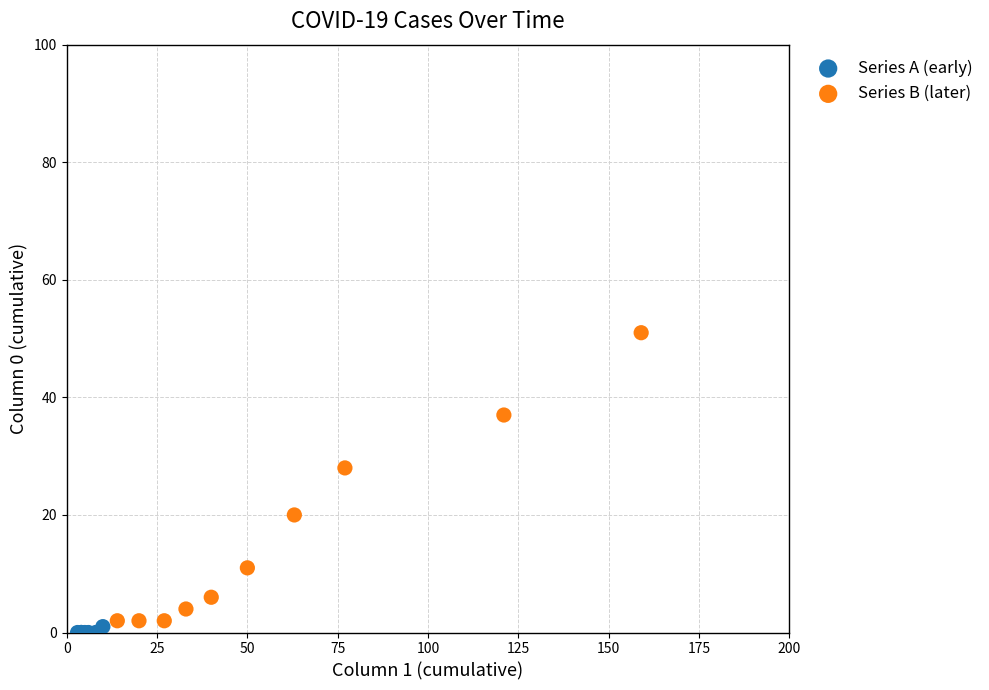

Which series reaches the maximum Y coordinate?

Series B (later)